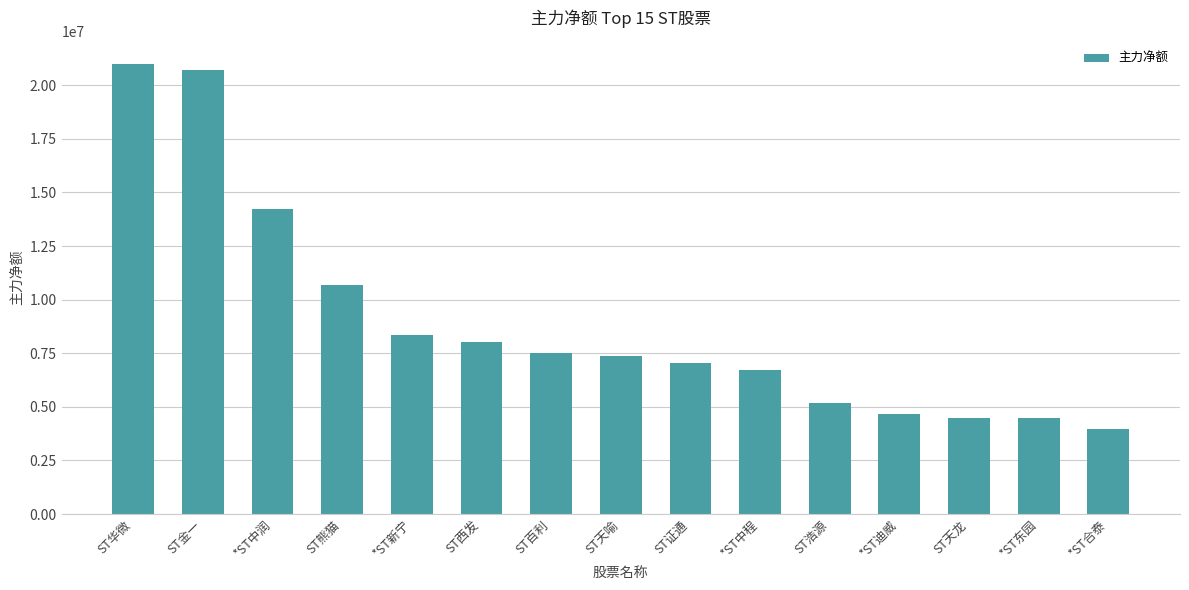

Which label corresponds to the smallest value in the chart?

*ST合泰